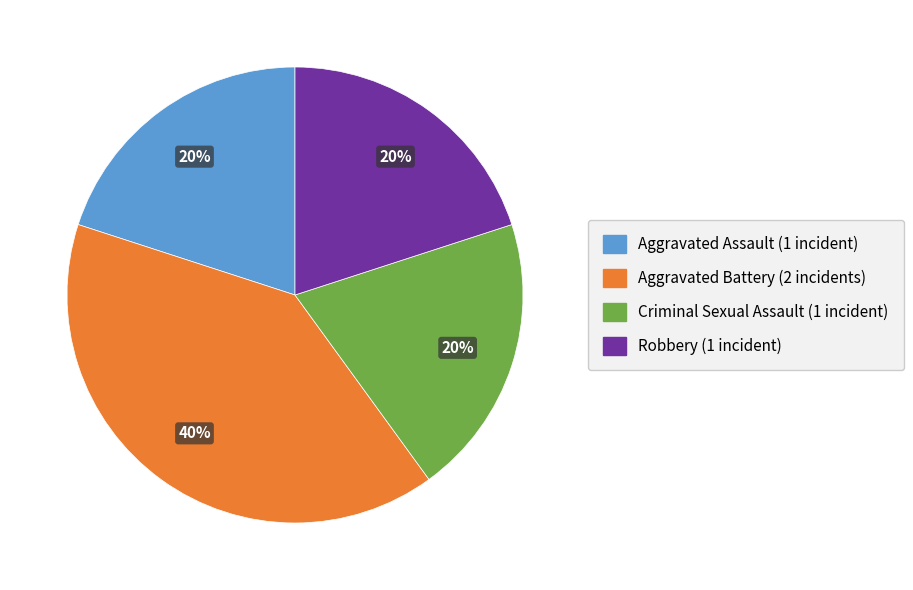

What percentage is the Robbery slice, to the nearest percent?

20%